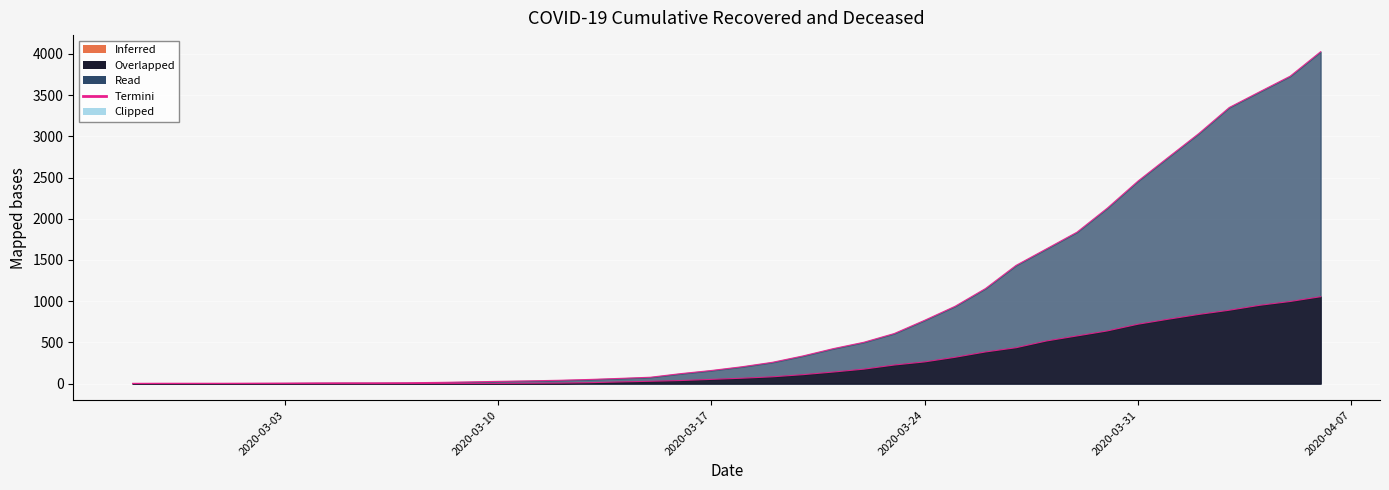

Reading left to right, what are all the values shown in this chart?

cumulative_recovered: 2020-02-27=3	2020-02-28=4	2020-02-29=4	2020-03-01=4	2020-03-02=5	2020-03-03=6	2020-03-04=8	2020-03-05=9	2020-03-06=9	2020-03-07=10	2020-03-08=14	2020-03-09=20	2020-03-10=27	2020-03-11=33	2020-03-12=40	2020-03-13=50	2020-03-14=63	2020-03-15=77	2020-03-16=121	2020-03-17=159	2020-03-18=204	2020-03-19=258	2020-03-20=335	2020-03-21=424	2020-03-22=501	2020-03-23=607	2020-03-24=768	2020-03-25=938	2020-03-26=1154	2020-03-27=1434	2020-03-28=1635	2020-03-29=1837	2020-03-30=2130	2020-03-31=2456	2020-04-01=2746	2020-04-02=3034	2020-04-03=3350	2020-04-04=3541	2020-04-05=3730	2020-04-06=4027
cumulative_deceased: 2020-02-27=0	2020-02-28=0	2020-02-29=0	2020-03-01=0	2020-03-02=0	2020-03-03=0	2020-03-04=0	2020-03-05=0	2020-03-06=0	2020-03-07=1	2020-03-08=2	2020-03-09=2	2020-03-10=2	2020-03-11=4	2020-03-12=6	2020-03-13=11	2020-03-14=20	2020-03-15=28	2020-03-16=37	2020-03-17=51	2020-03-18=65	2020-03-19=82	2020-03-20=108	2020-03-21=140	2020-03-22=175	2020-03-23=225	2020-03-24=263	2020-03-25=319	2020-03-26=384	2020-03-27=435	2020-03-28=517	2020-03-29=578	2020-03-30=639	2020-03-31=720	2020-04-01=781	2020-04-02=839	2020-04-03=890	2020-04-04=950	2020-04-05=996	2020-04-06=1054